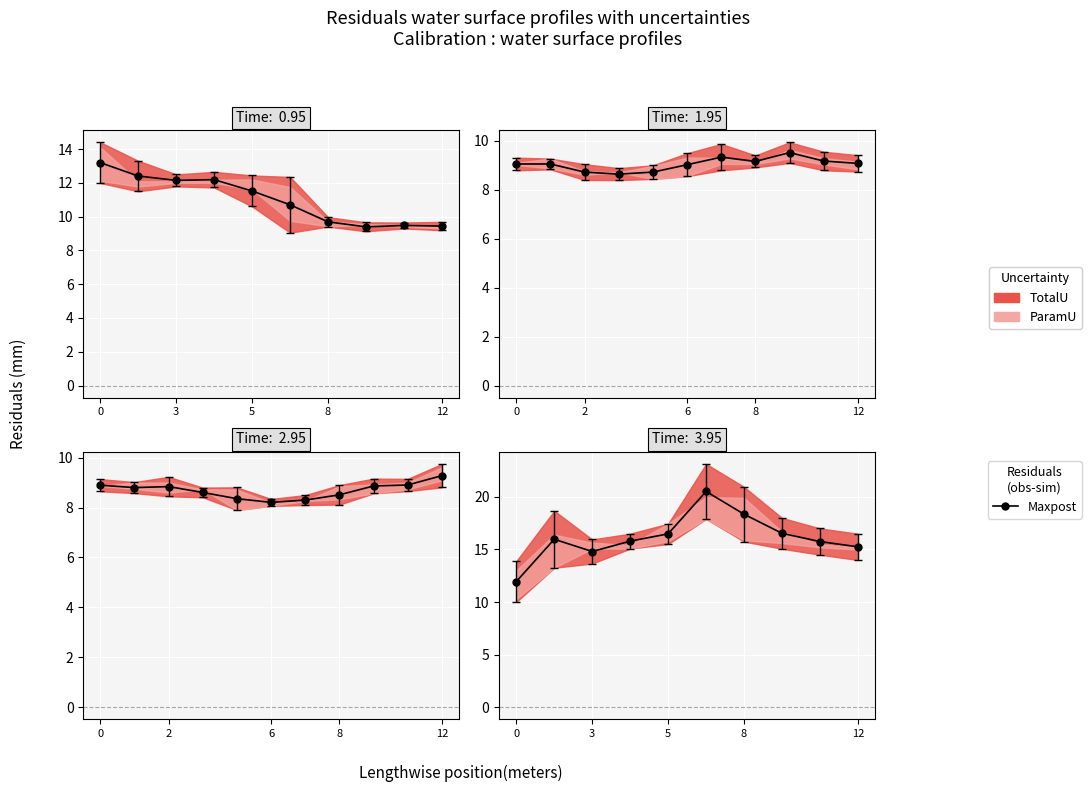

Approximately how many times larger is the value at 8 compared to 12?

1.0